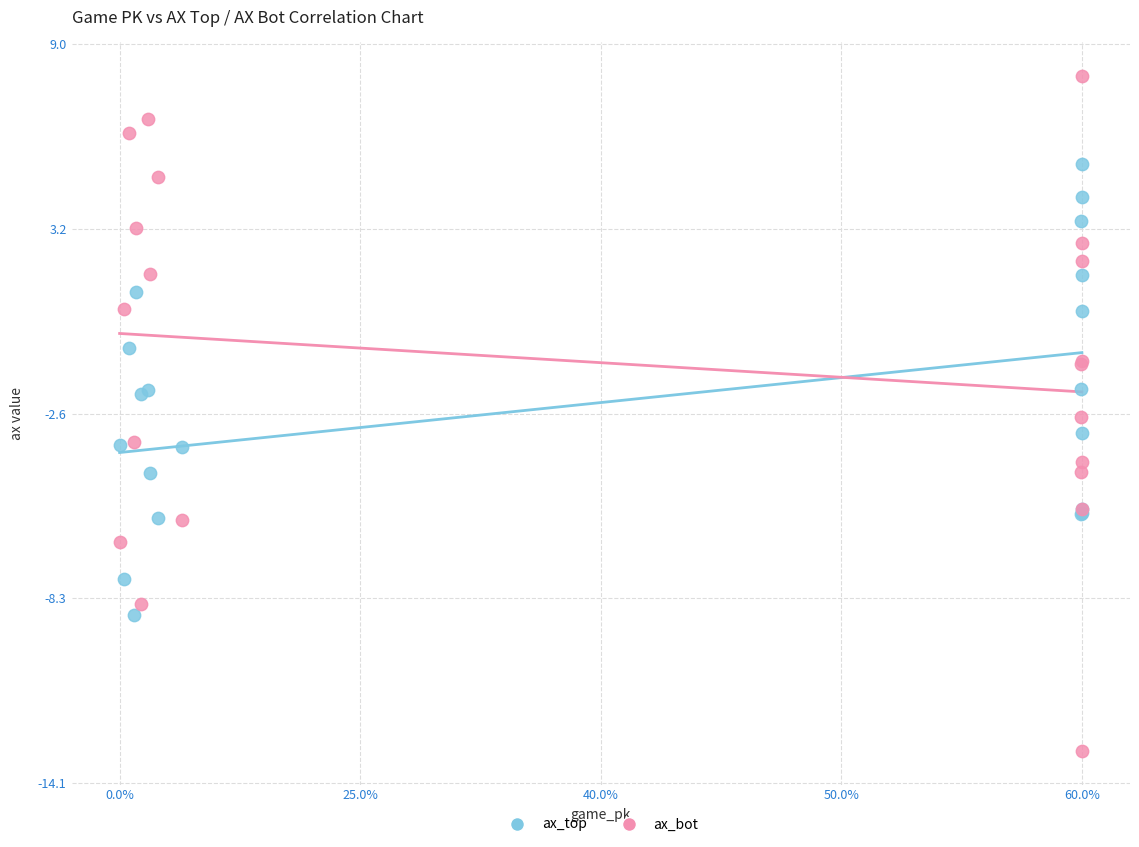

Which series contains the highest Y value?

ax_bot